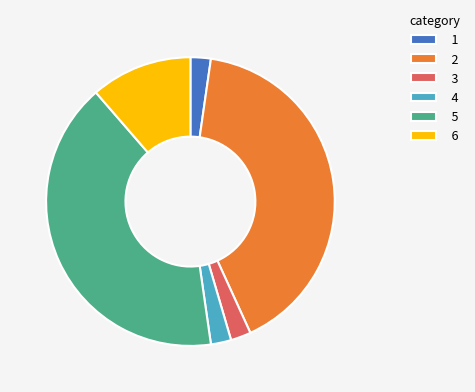

Is it true that 5 is 41% of the pie?

True